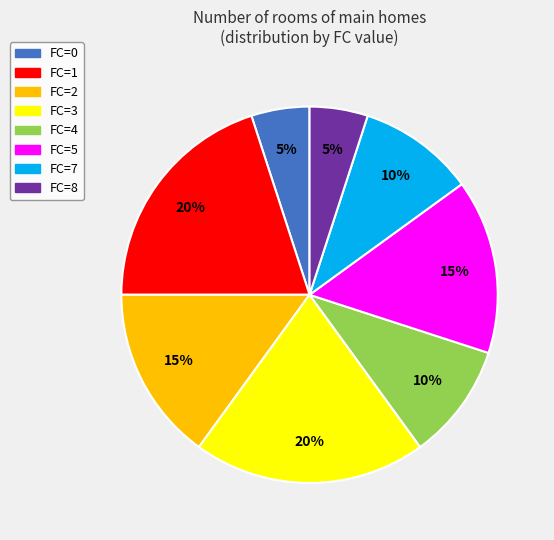

Combined, do FC=3 and FC=2 account for over 50%?

No